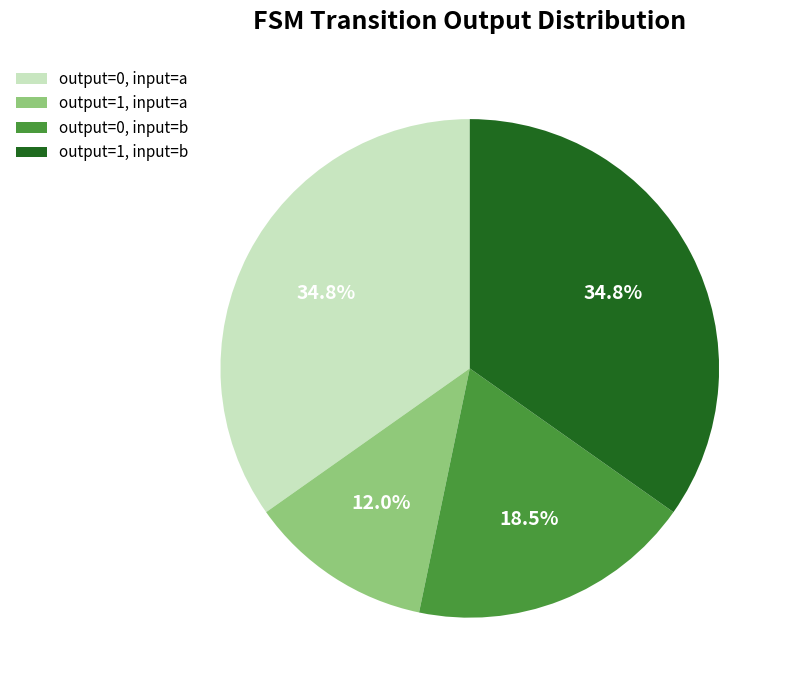

Does any single category account for the majority?

No